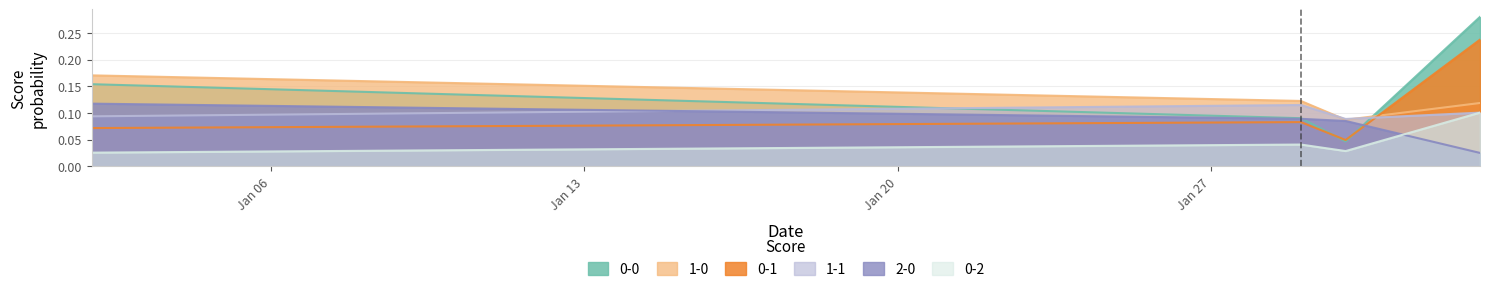

What is the maximum value for 0-1?

0.2